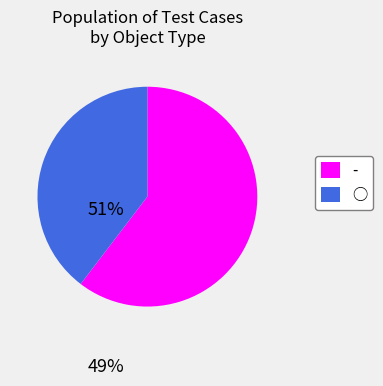

What is the ratio of the value at ○ to the value at -?

0.7